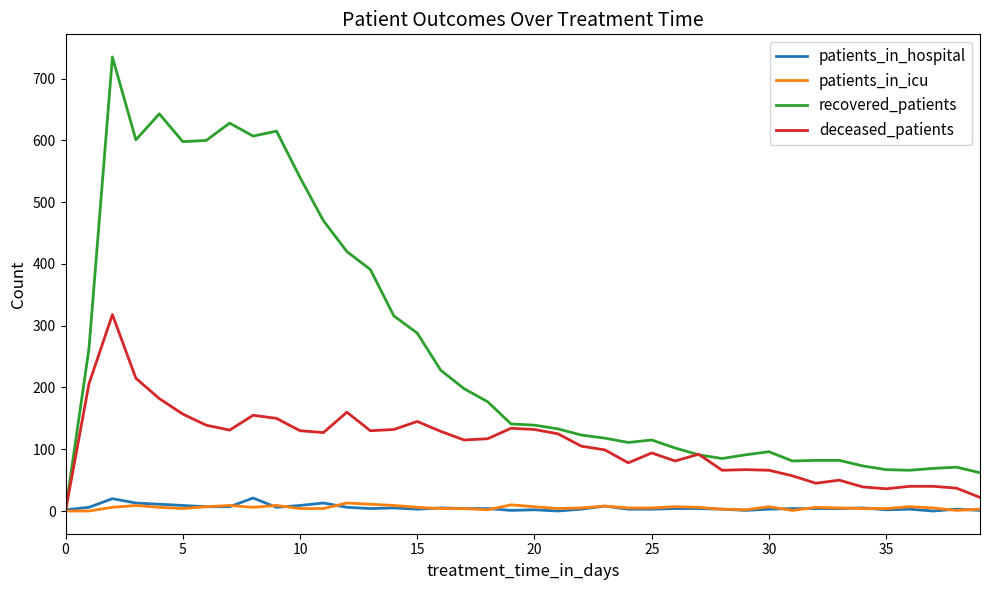

What is the maximum value for deceased_patients?

318